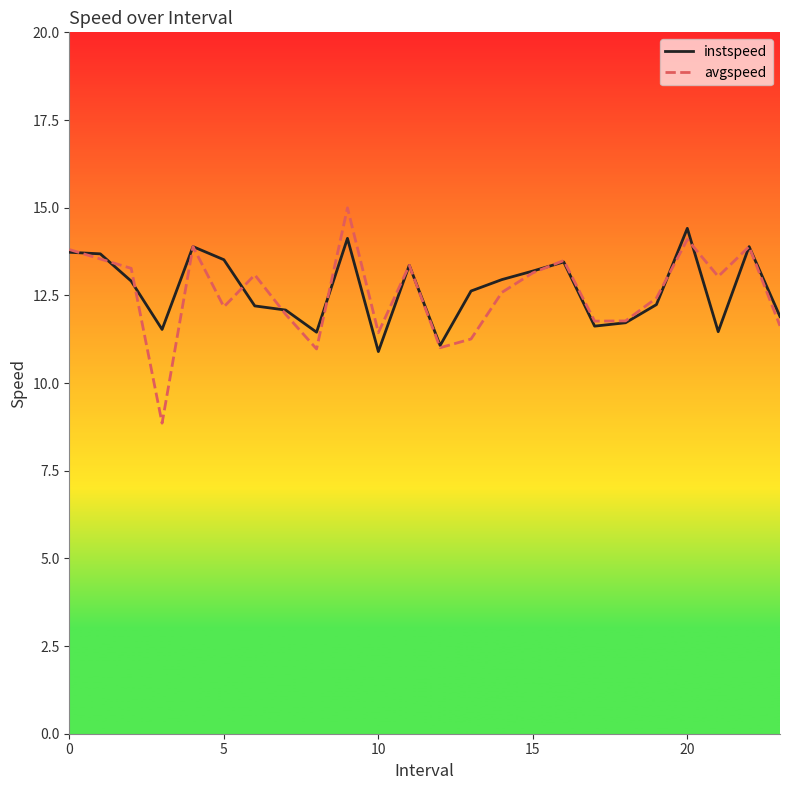

At how many categories does at least one series exceed 14?

2